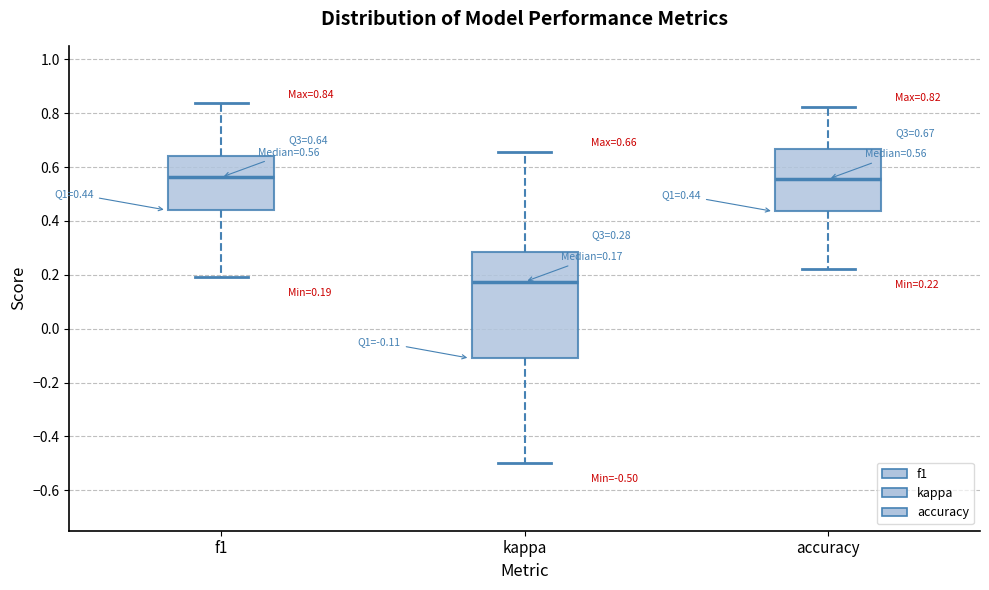

Comparing the boxes themselves (not the whiskers), which one is the tallest?

kappa